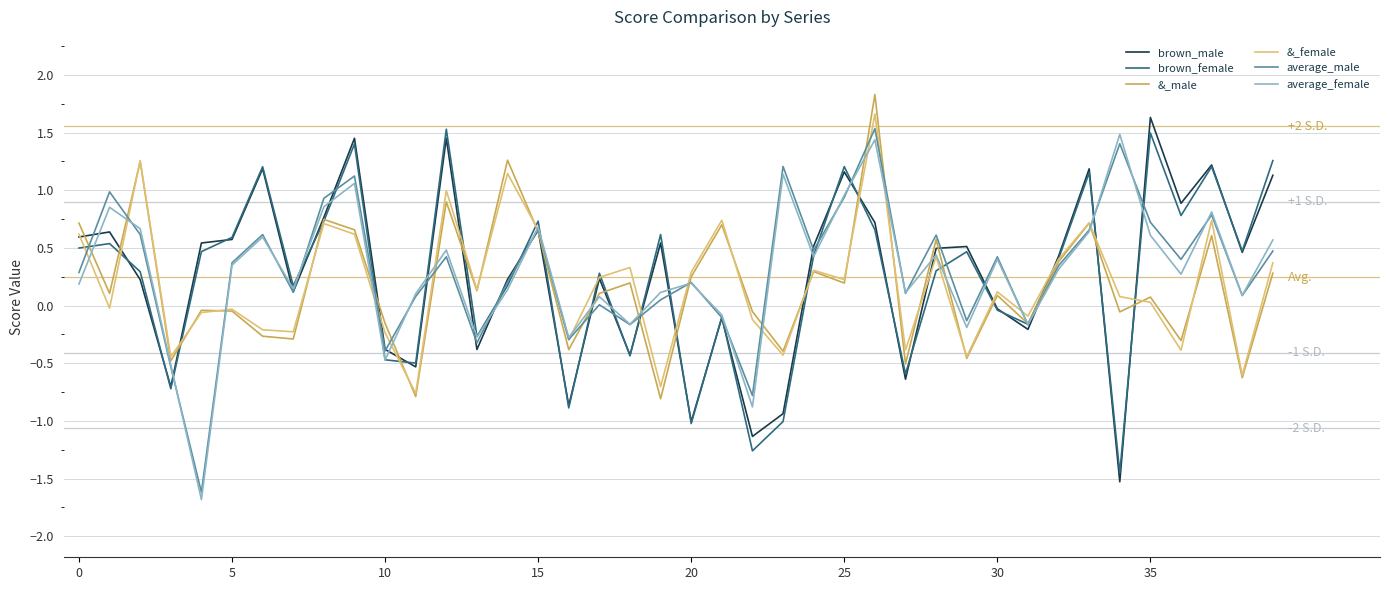

What is the smallest value displayed?

-1.7